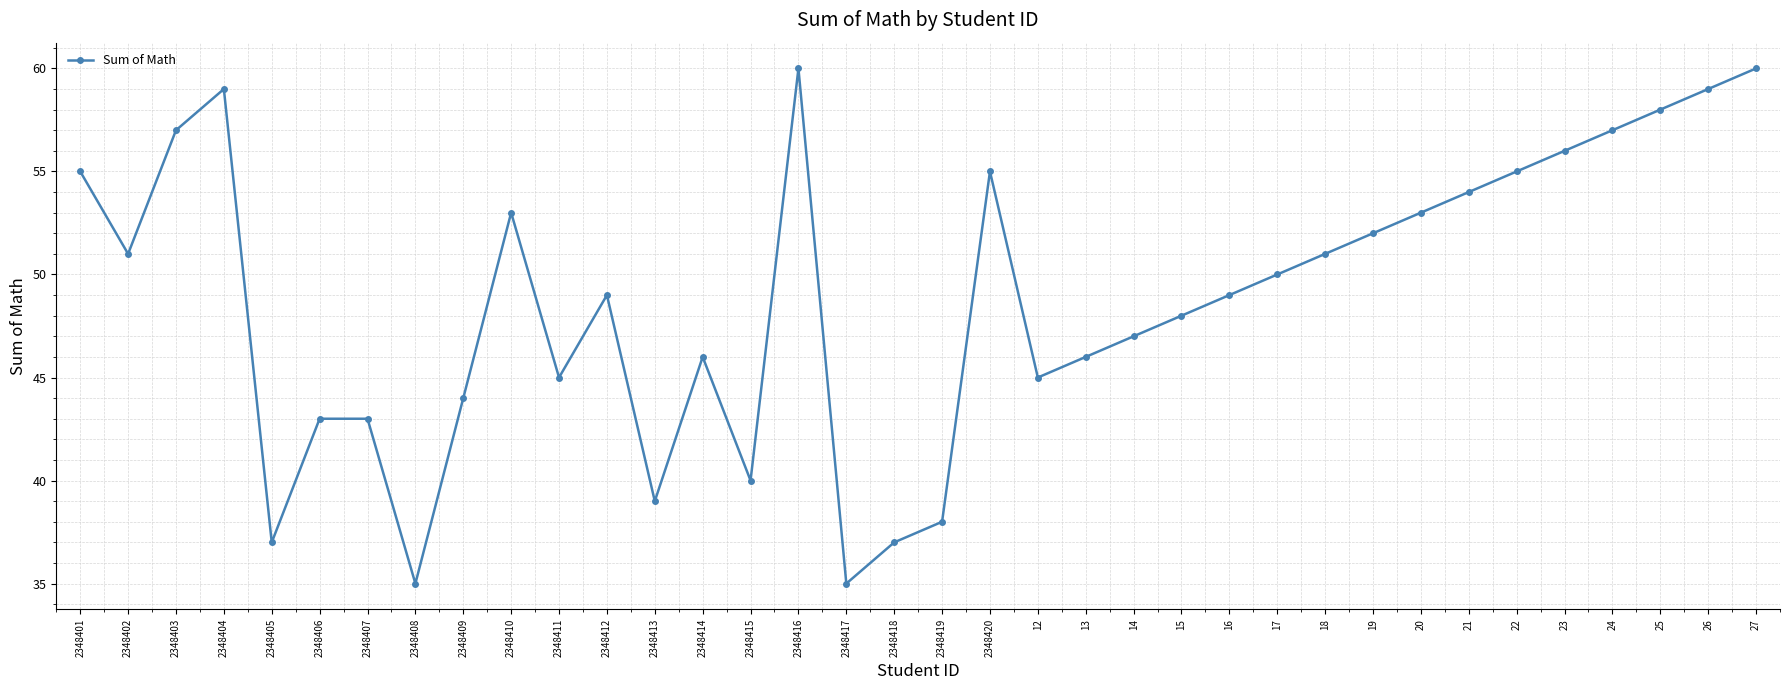

What is the smallest value displayed?

35